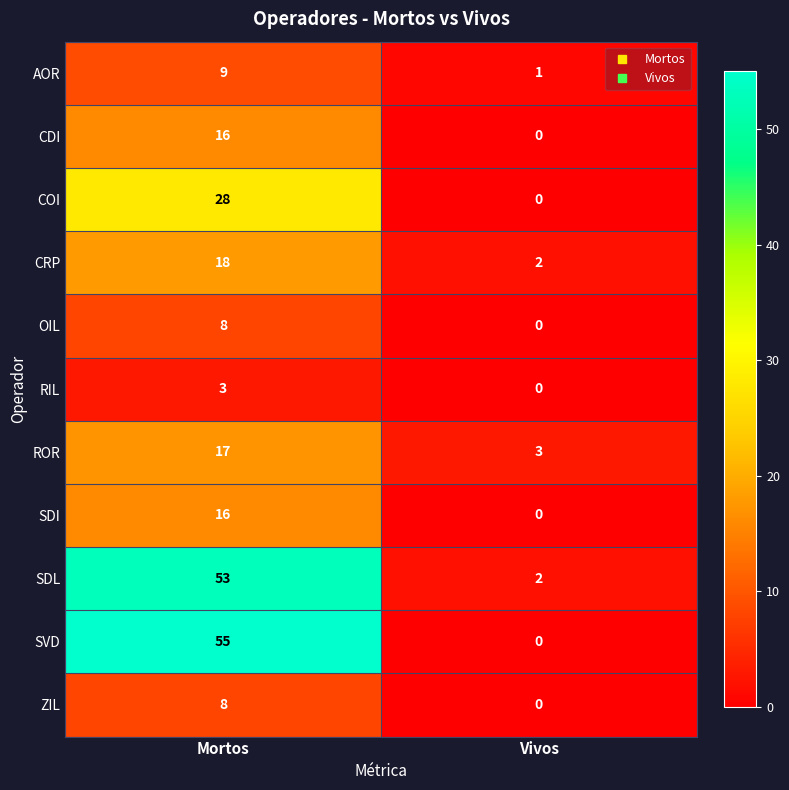

True or false: CRP has a value of 5 at Mortos.

False